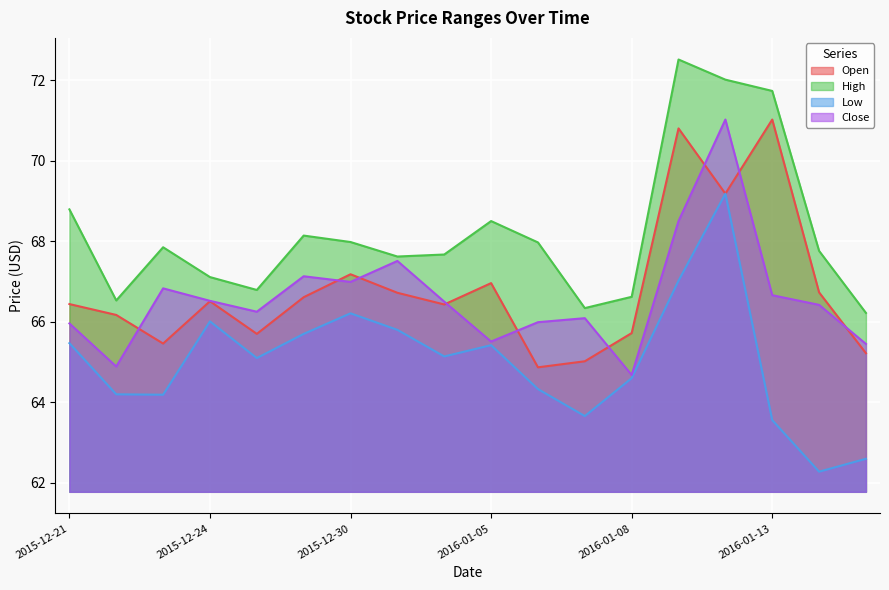

Where is the first local minimum for Low?

2015-12-23